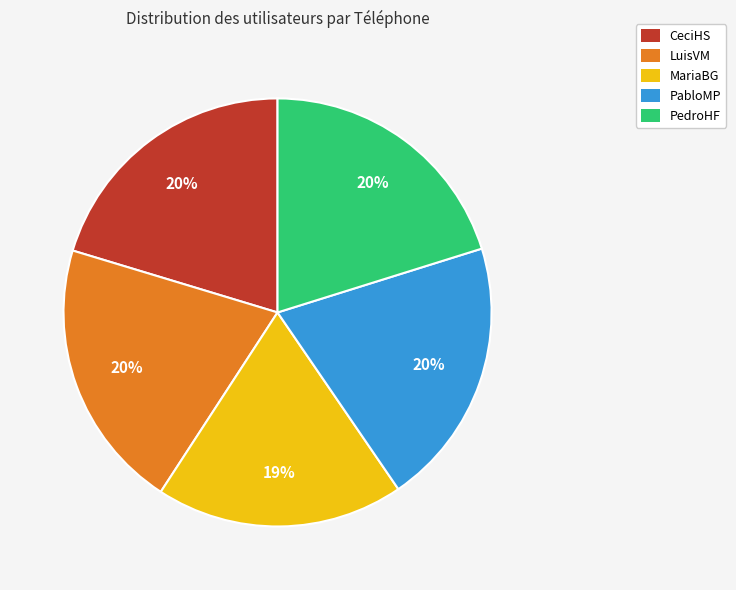

Approximately how many times larger is the value at PedroHF compared to MariaBG?

1.1